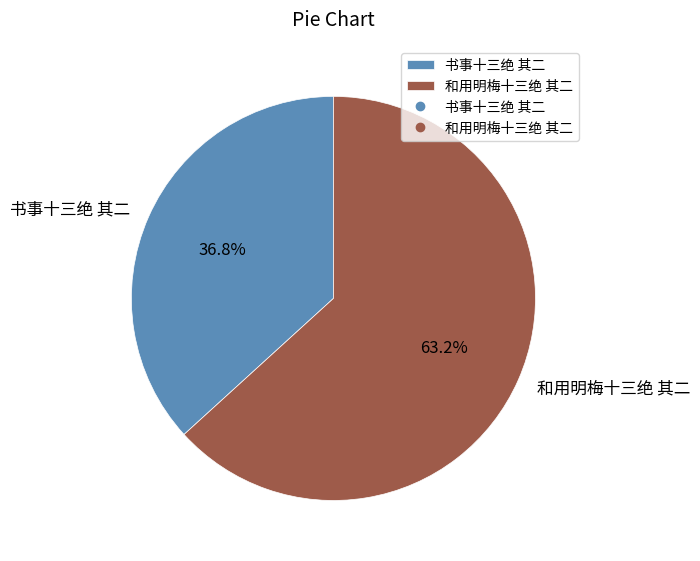

Approximately how many times larger is the value at 书事十三绝 其二 compared to 和用明梅十三绝 其二?

0.6